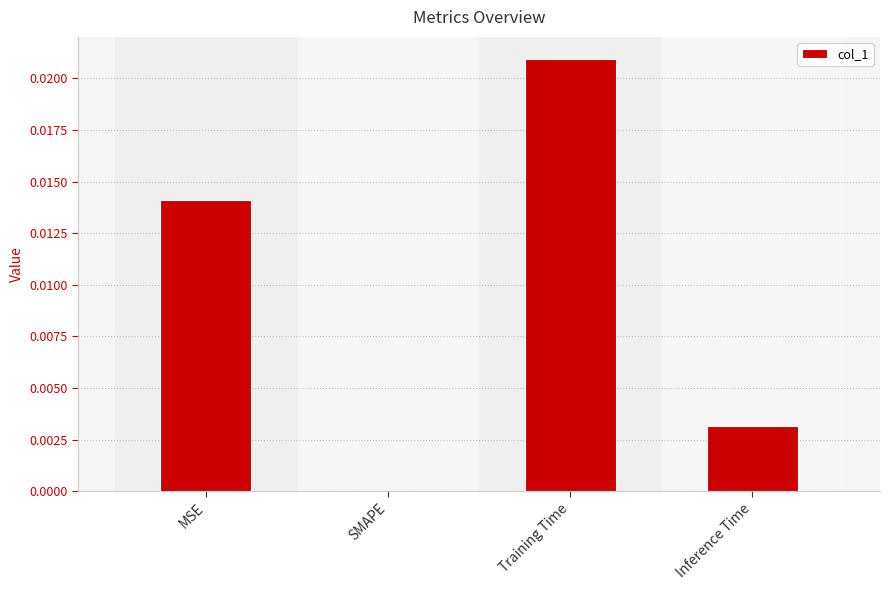

At which label is the value closest to 0?

SMAPE